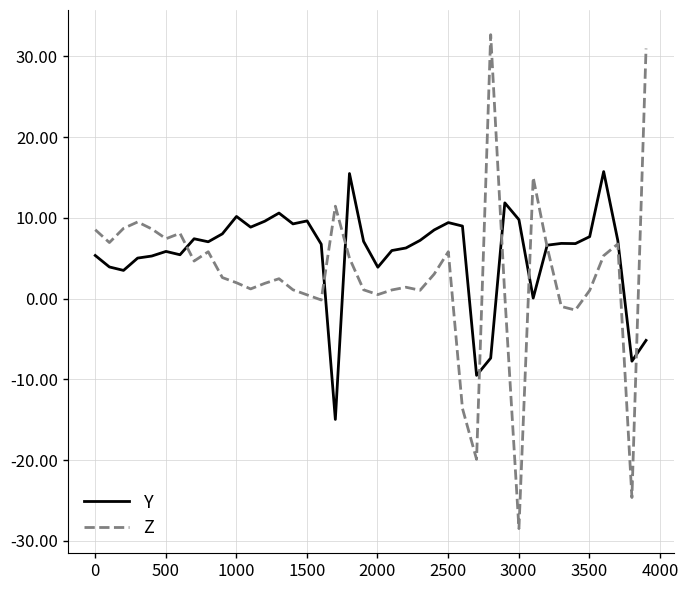

List the series in order of their peak value, lowest first.

Y, Z